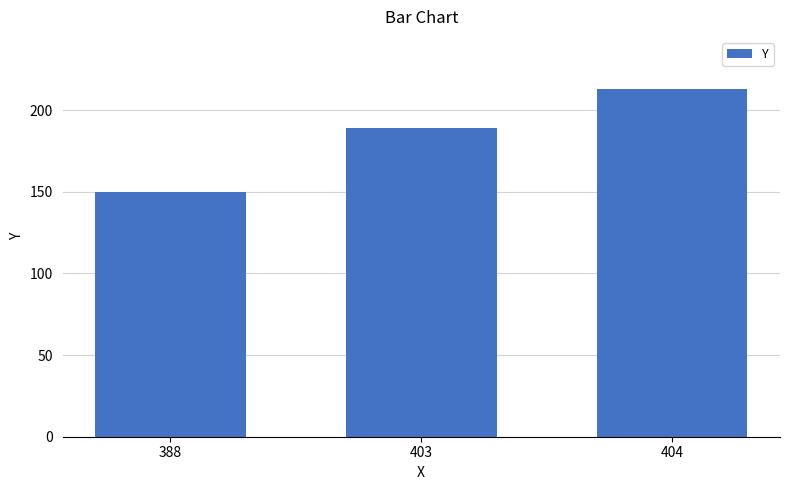

Is it true that the value at 388 is 150?

True